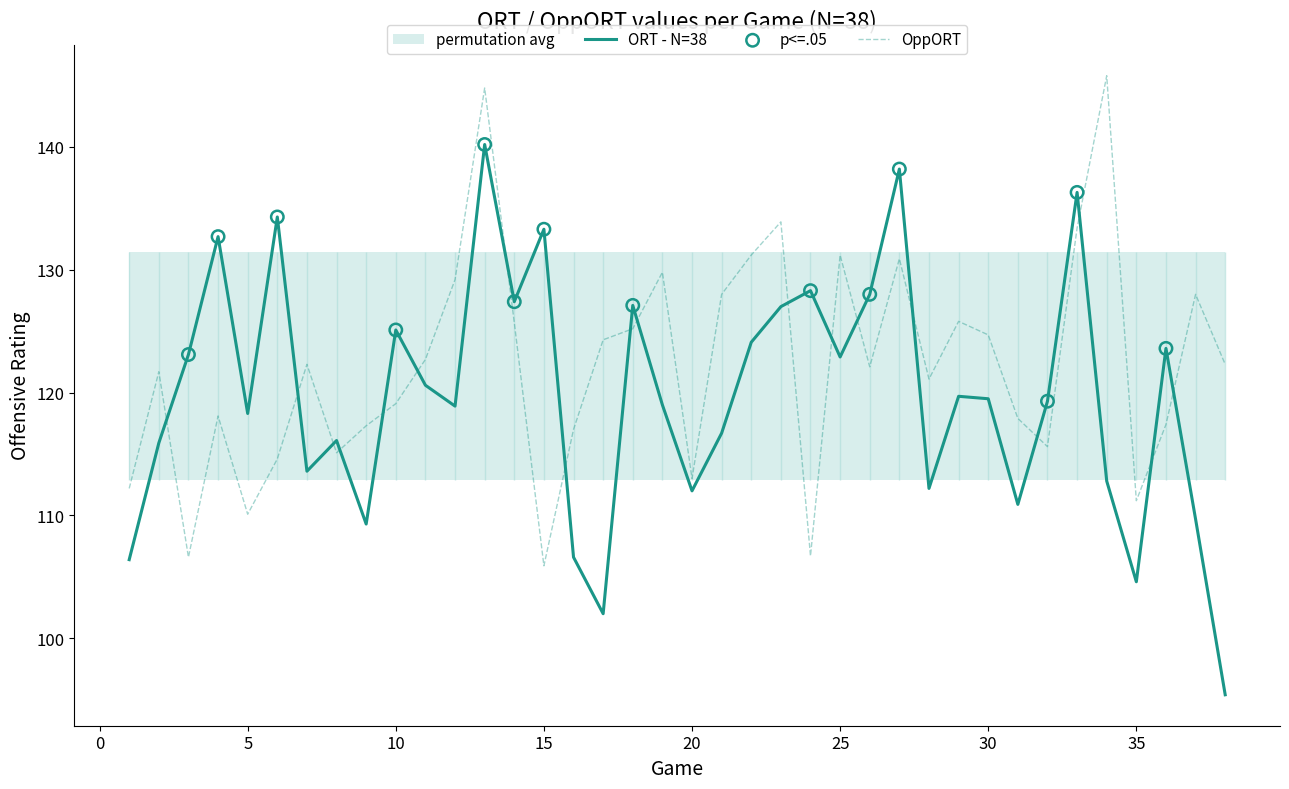

Which series has the largest total across all categories?

OppORT